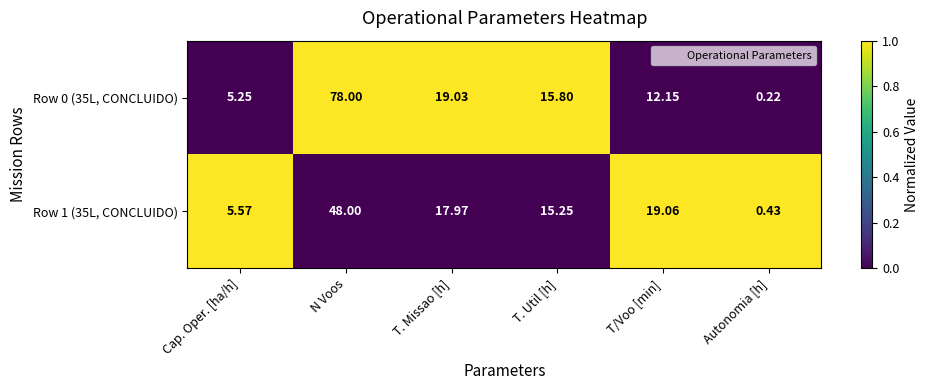

Is the value of Row 0 (35L, CONCLUIDO) at T. Util [h] greater than the value of Row 1 (35L, CONCLUIDO) at N Voos?

No